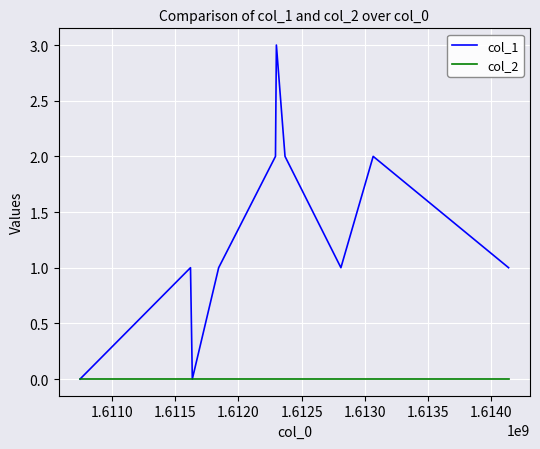

List the series in order of their overall mean, lowest first.

col_2, col_1